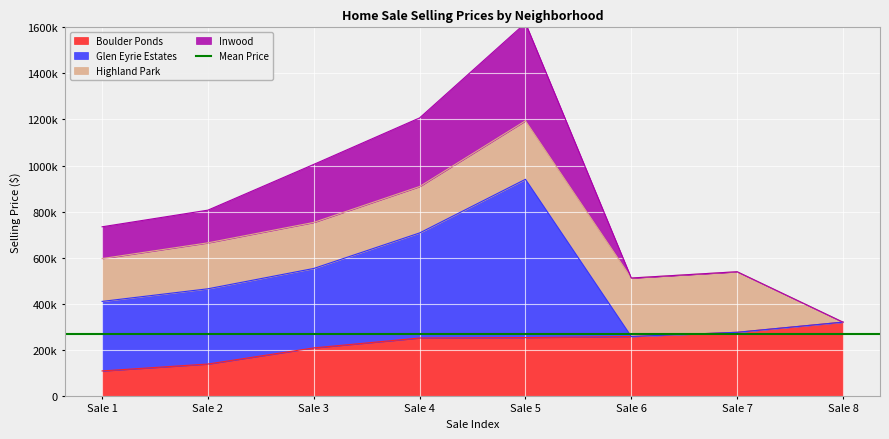

How many data points in Boulder Ponds are above 252900?

3